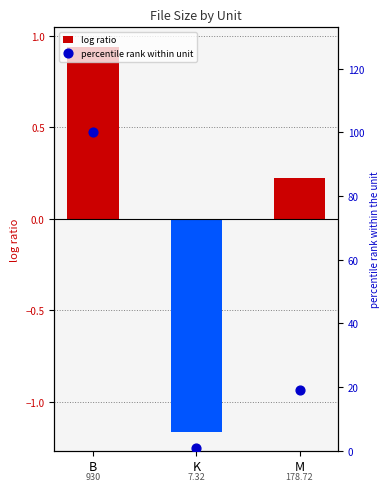

Which series has the largest Y range (max minus min)?

percentile rank within unit